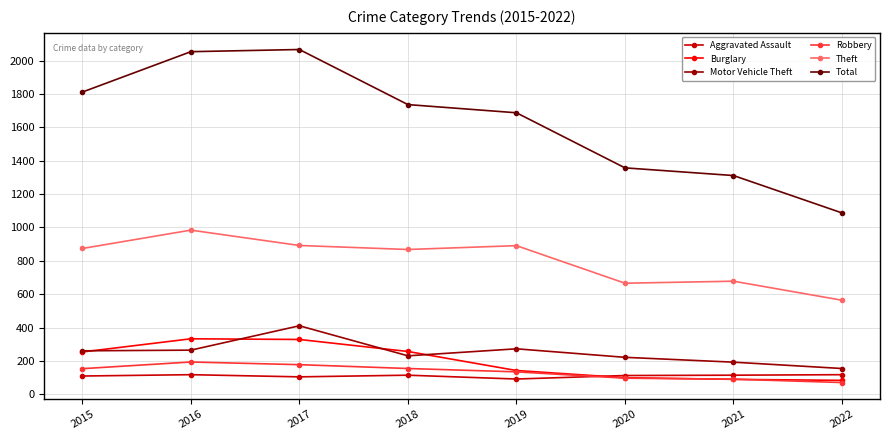

What is the minimum value shown in the chart?

71